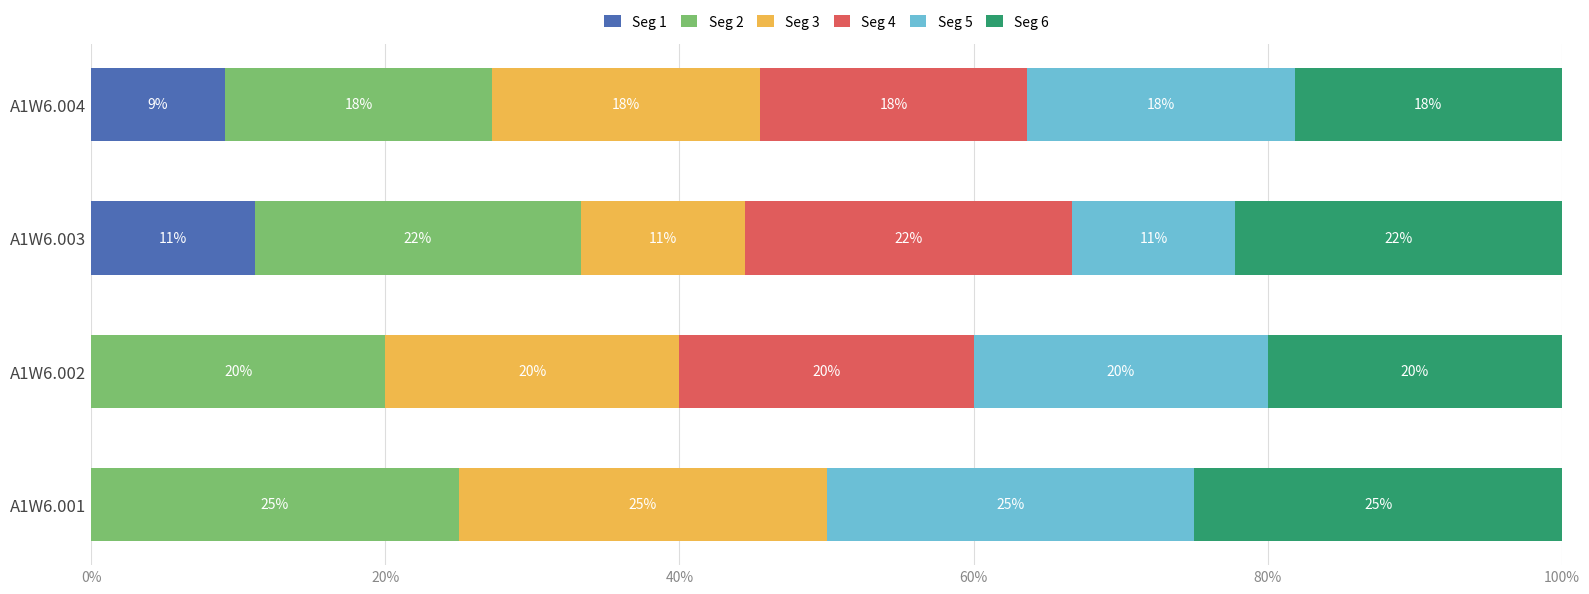

What are all the series names shown in the legend?

Seg 1, Seg 2, Seg 3, Seg 4, Seg 5, Seg 6